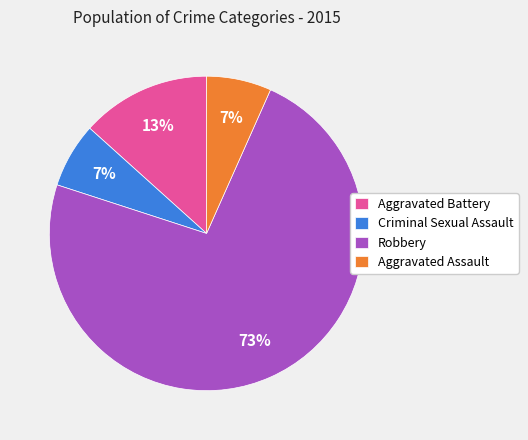

Do Robbery and Aggravated Battery together represent more than half of the pie?

Yes